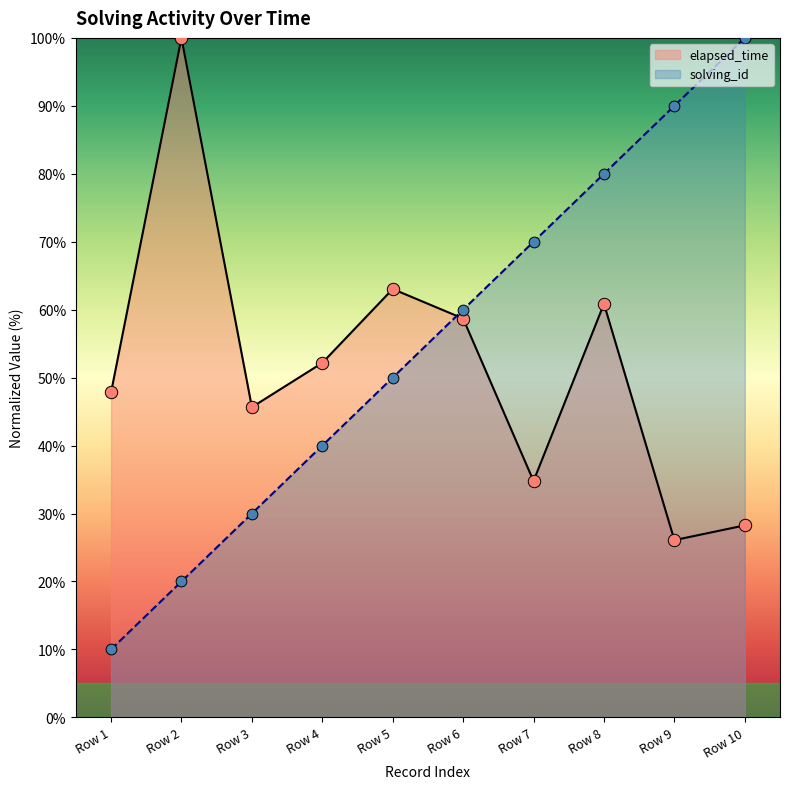

Is the value of solving_id at Row 1 greater than the value of elapsed_time at Row 6?

No